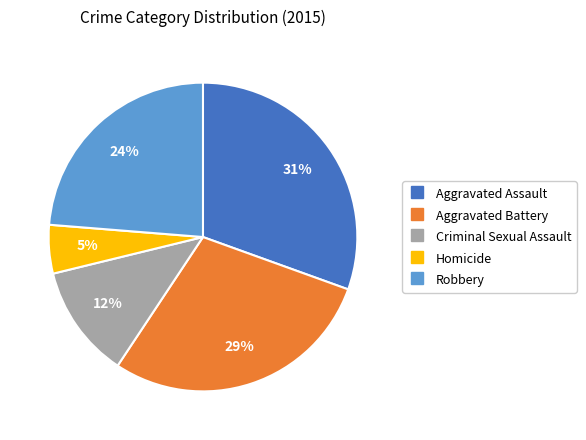

Is Robbery the majority of the pie?

No